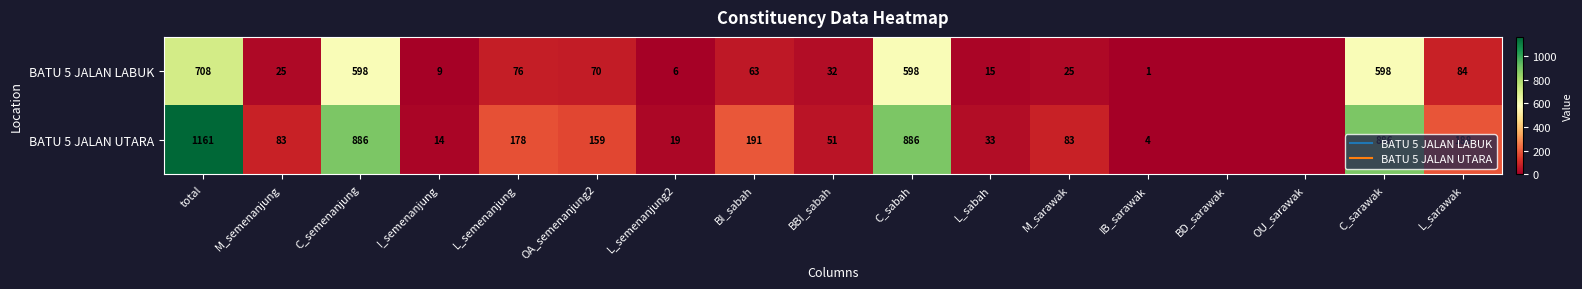

Rank the series by their average value, from lowest to highest.

BATU 5 JALAN LABUK, BATU 5 JALAN UTARA